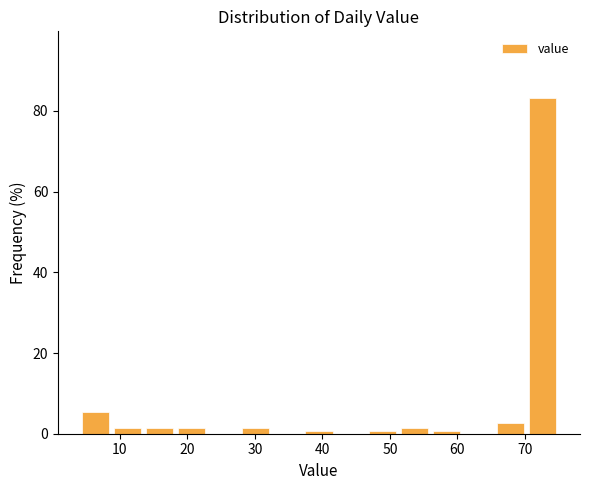

How tall is the bar that spans 70 to 75 on the x-axis? Neither the bar edges nor the heights are printed on the chart, so give them approximately, as read against the axes.

84